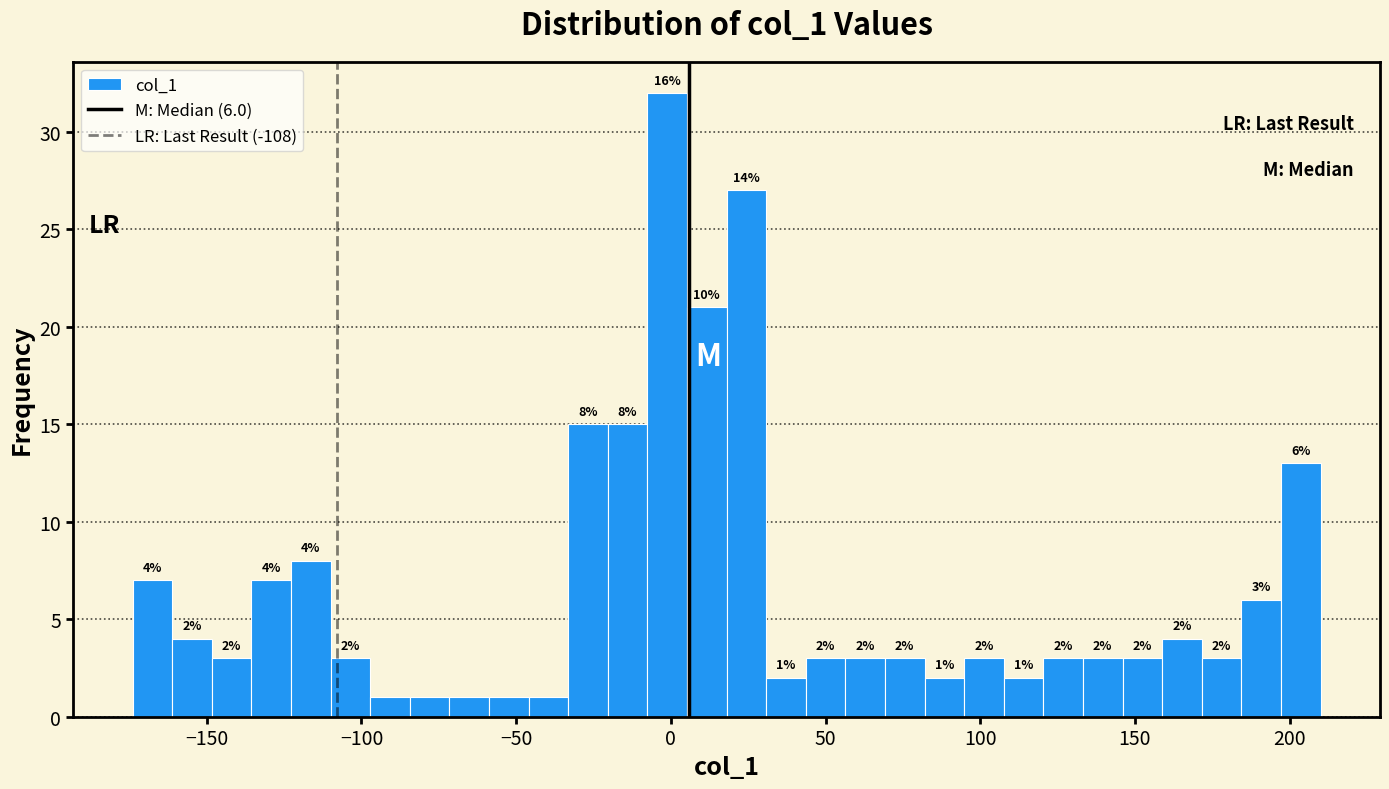

Around what value on the x-axis is the tallest bar? Give the approximate position of its centre, as read against the axis.

0